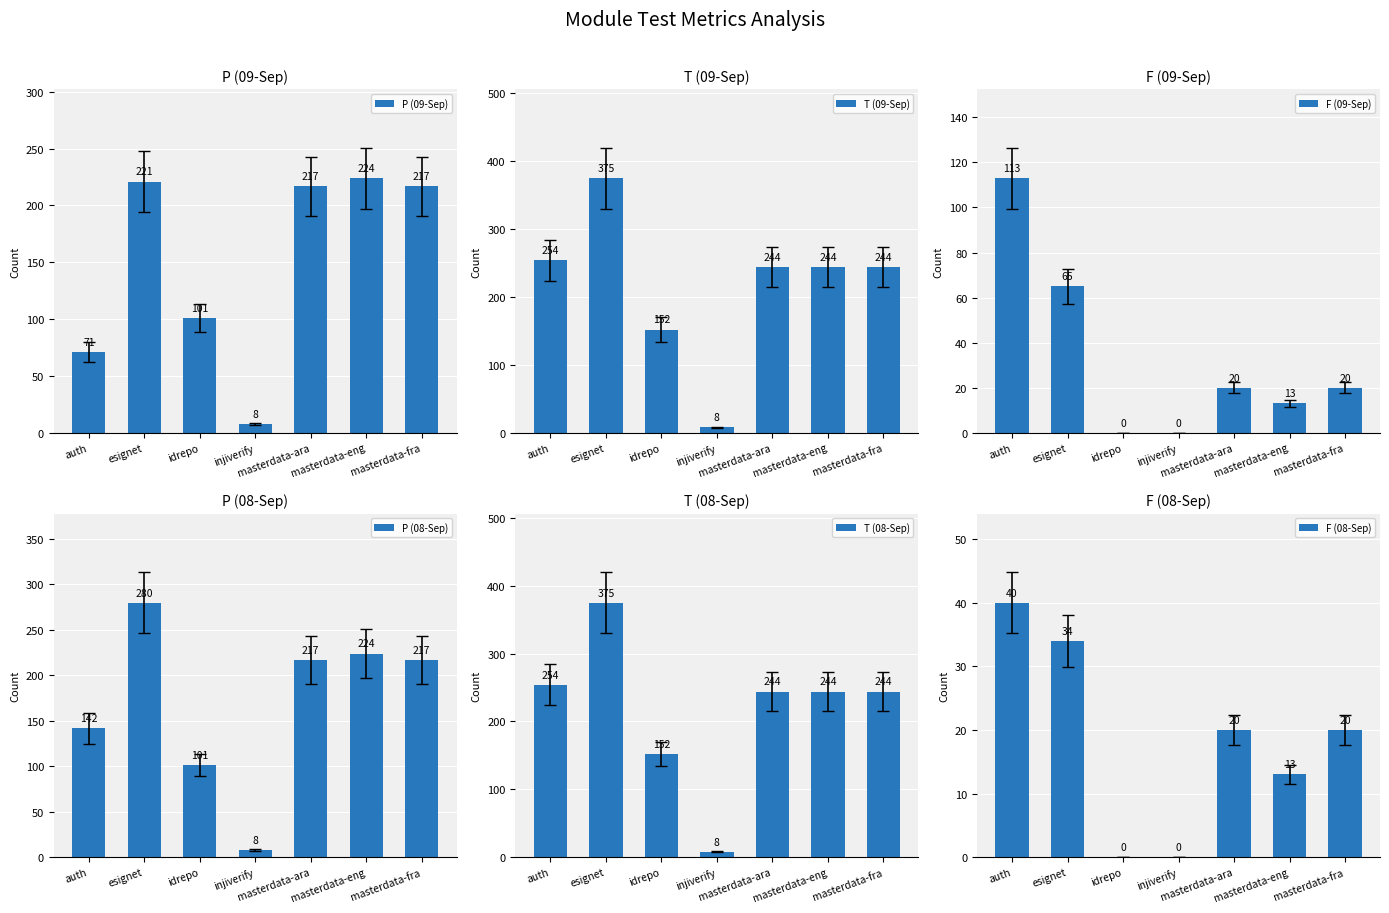

Is it true that P (09-Sep) equals 221 at esignet?

True